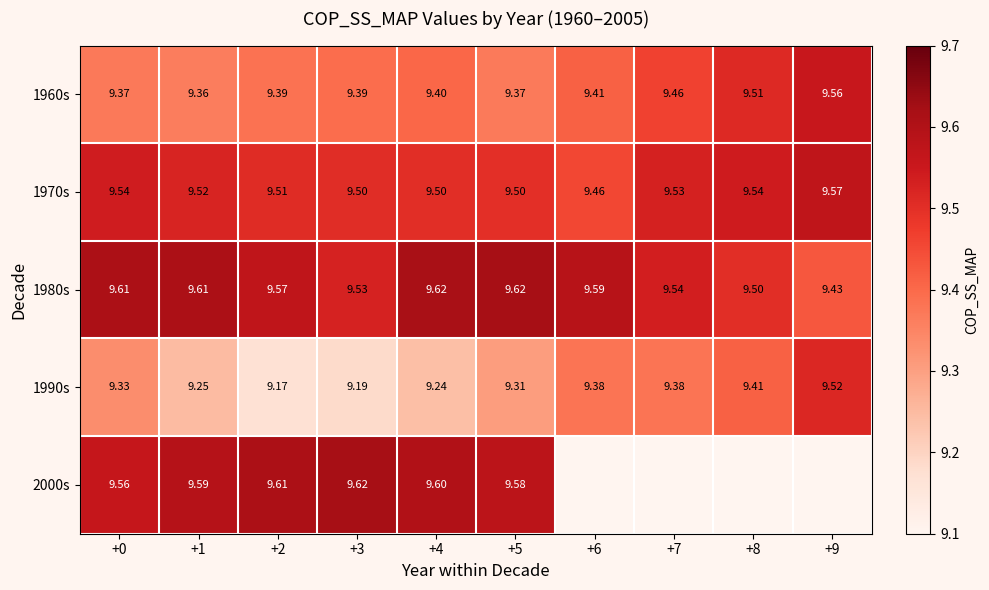

Which series changed the most between +1 and +3?

1980s